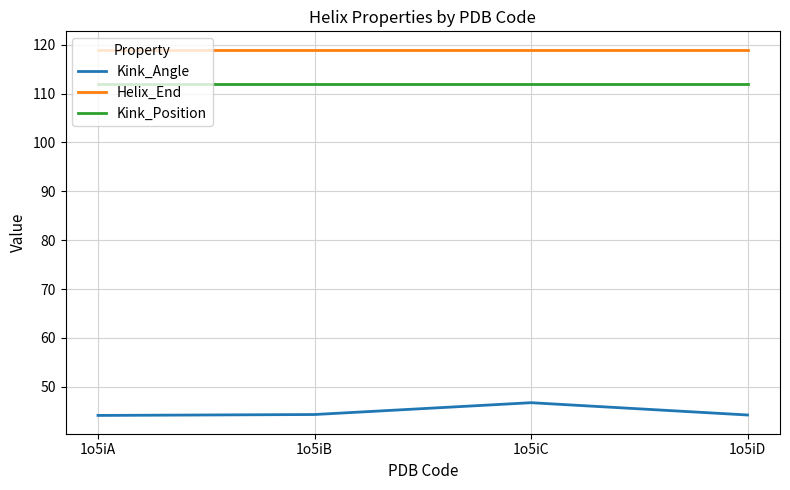

What is the total value across all series at 1o5iB?

275.3